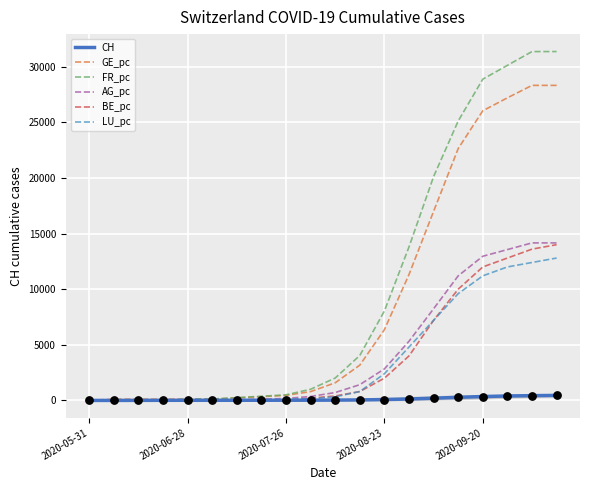

Which series has the largest total across all categories?

FR_pc